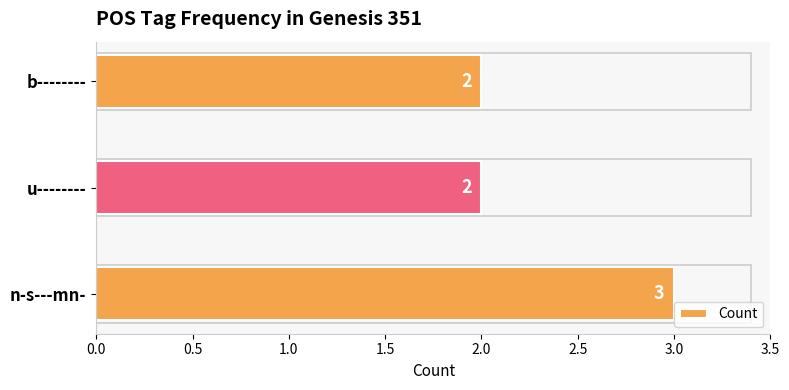

What is the sum of the values at u-------- and n-s---mn-?

5